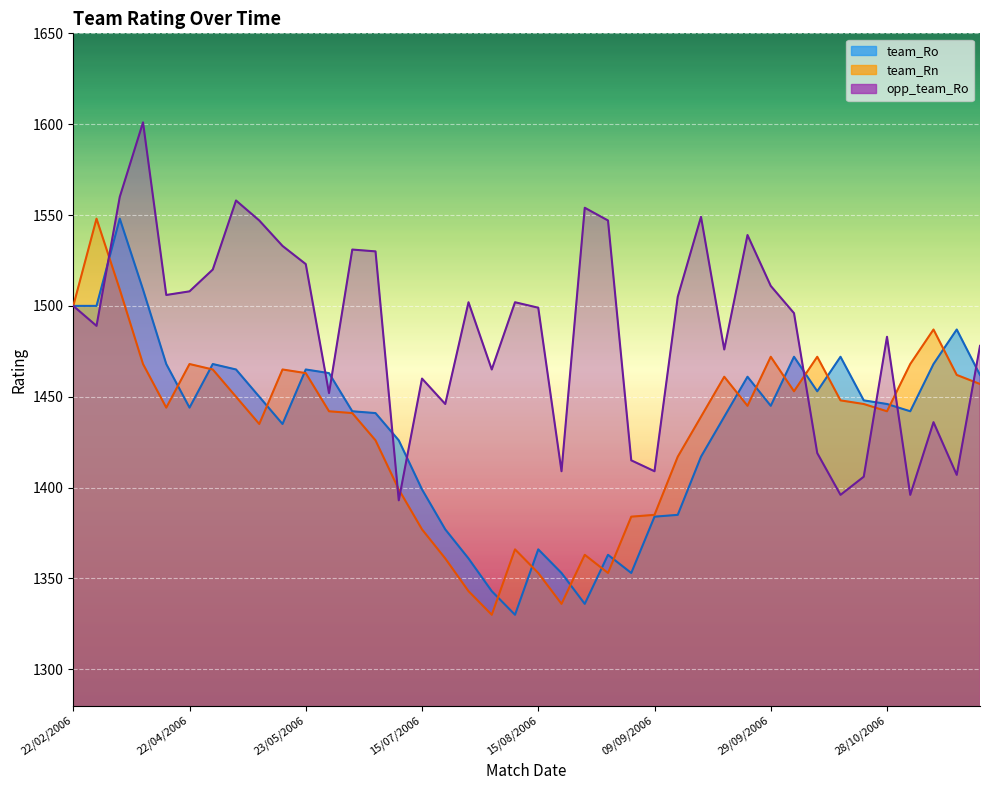

What is the sum of the team_Ro values at 13/05/2006 and 15/04/2006?

2918